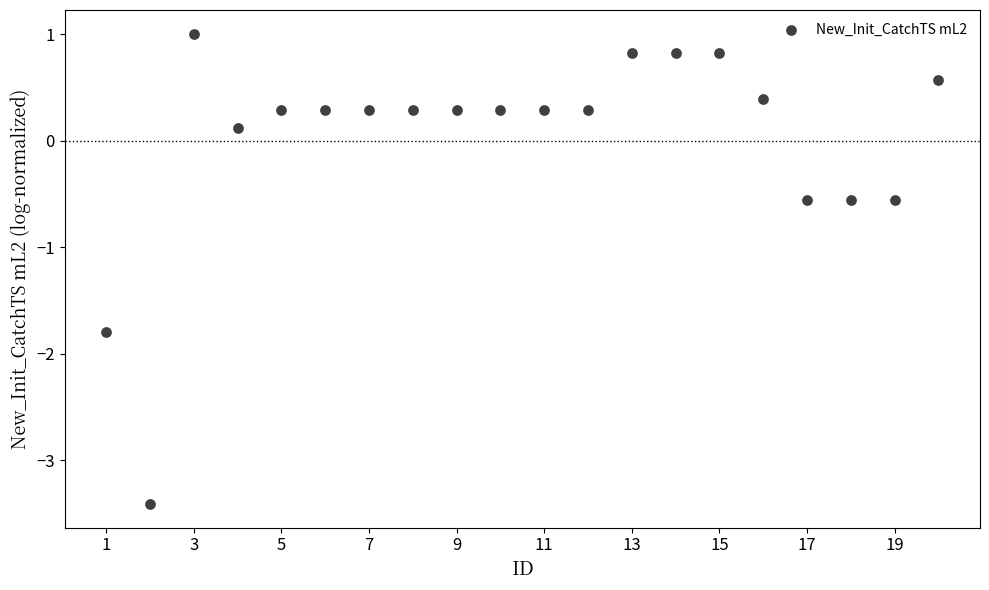

What is the range of X values (max minus min)?

19.0